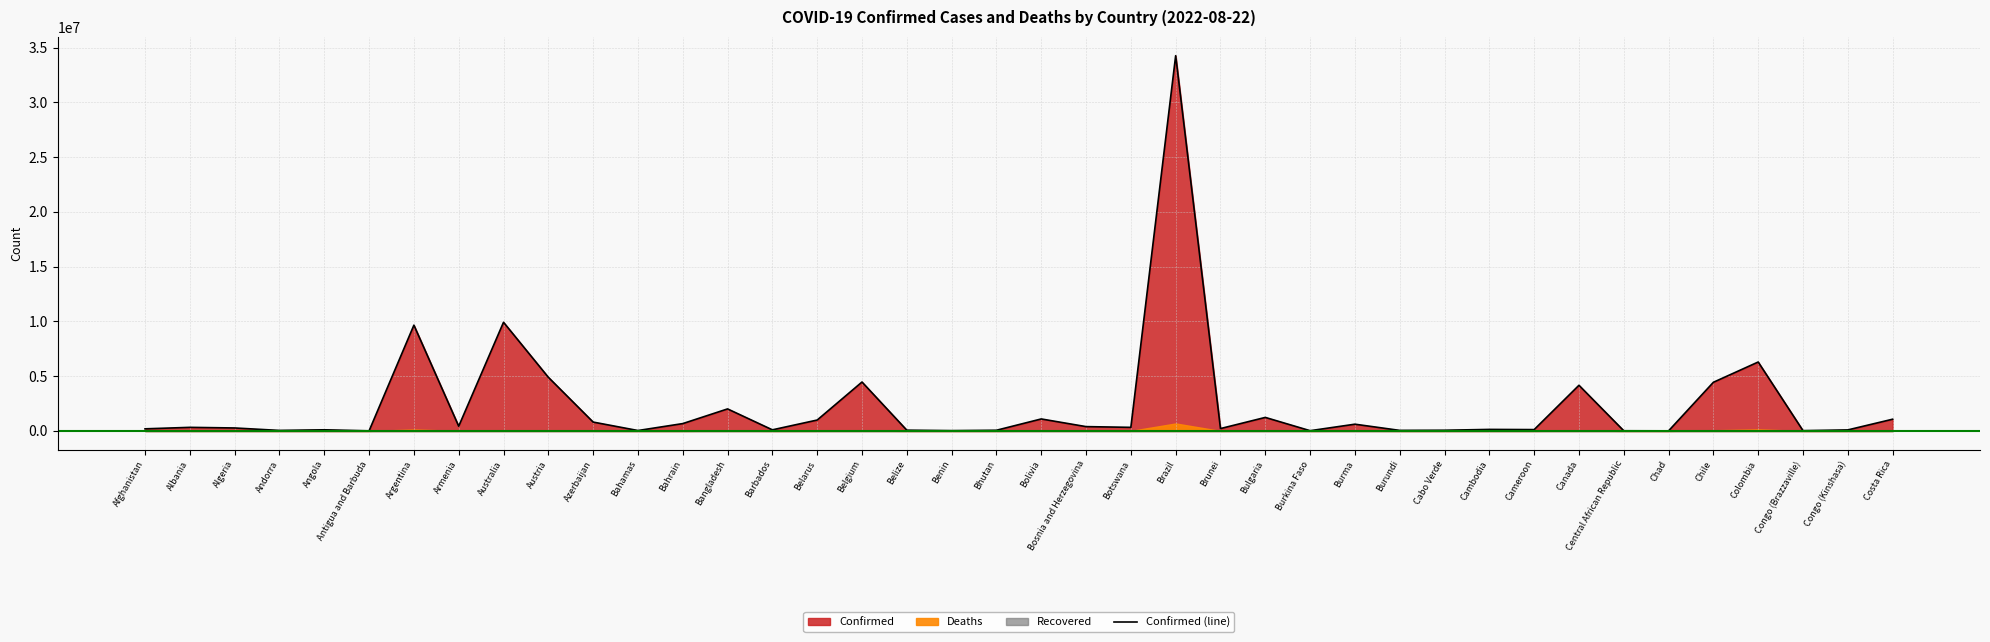

What is the ratio of the value at Burkina Faso to the value at Angola?

0.2